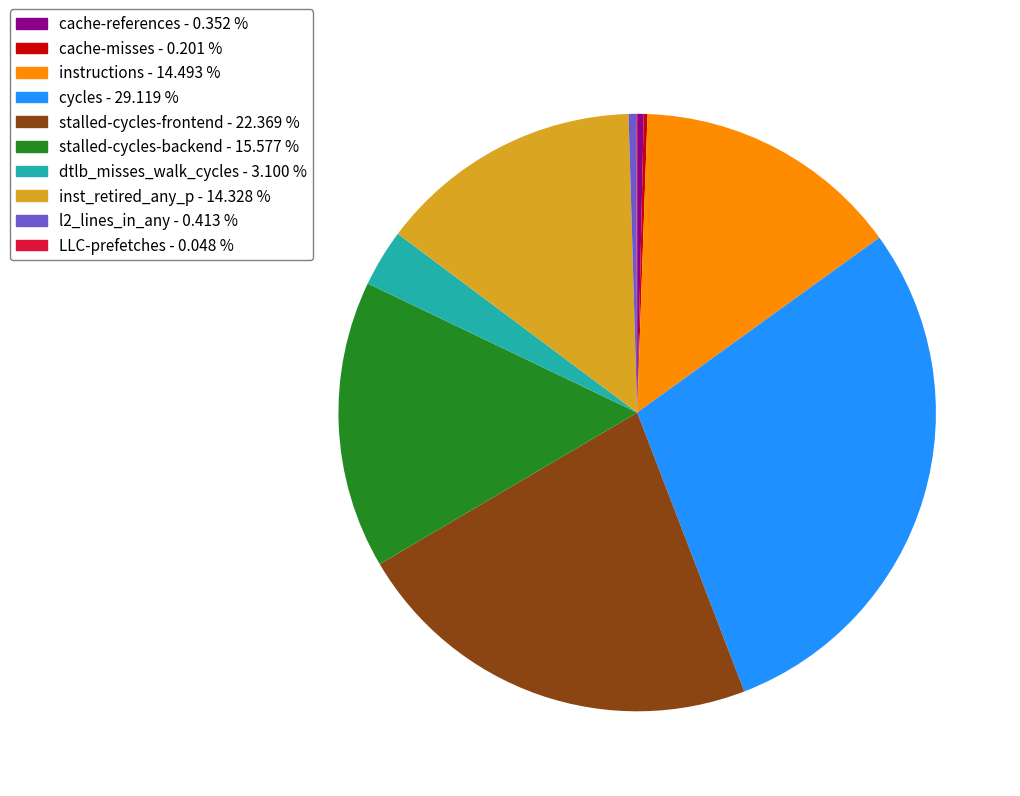

Between l2_lines_in_any and stalled-cycles-frontend, which is larger?

stalled-cycles-frontend